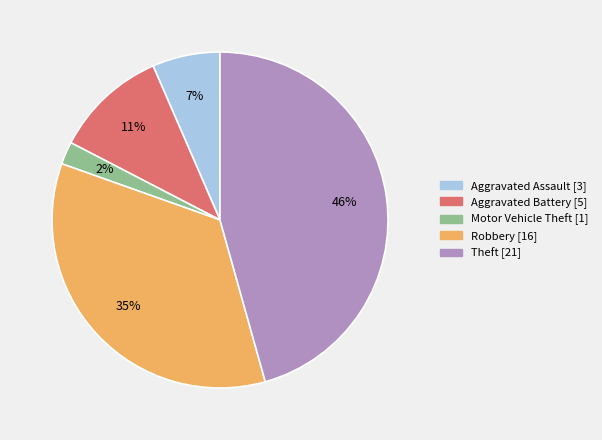

What is the smallest slice in the pie chart?

Motor Vehicle Theft